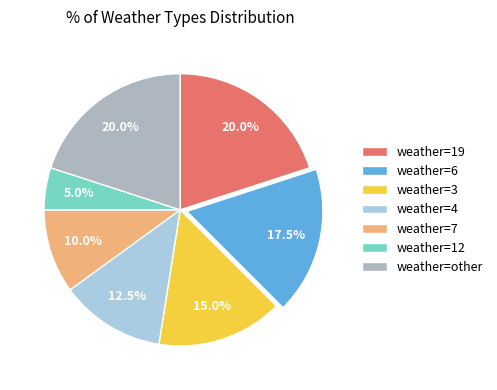

What is the smallest slice in the pie chart?

weather=12